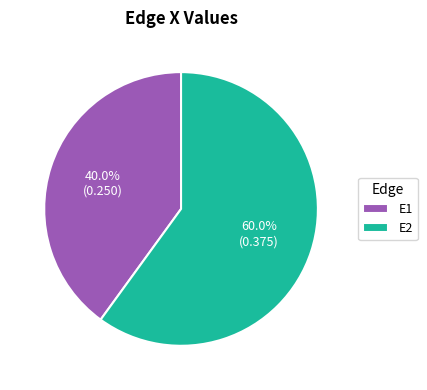

The E1 slice represents 40% of the pie. True or false?

True